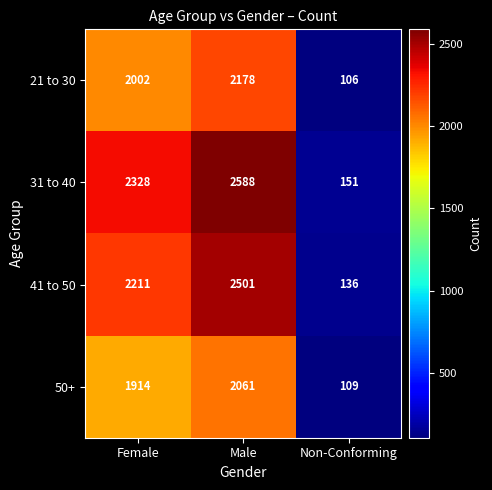

What is the spread (max minus min) of values at Non-Conforming?

45